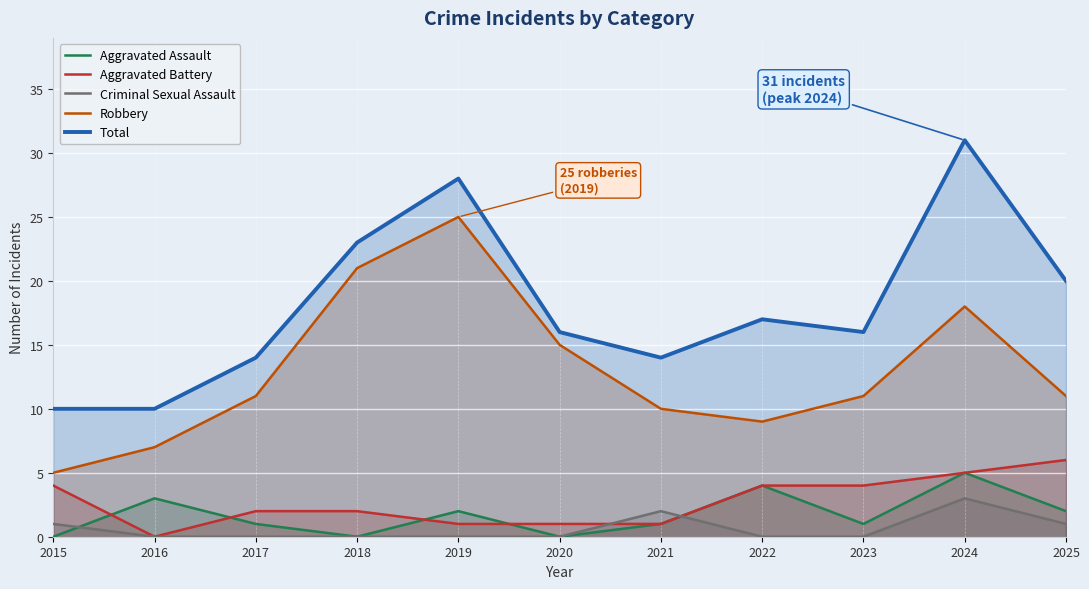

How many Criminal Sexual Assault values are between 0 and 1?

9